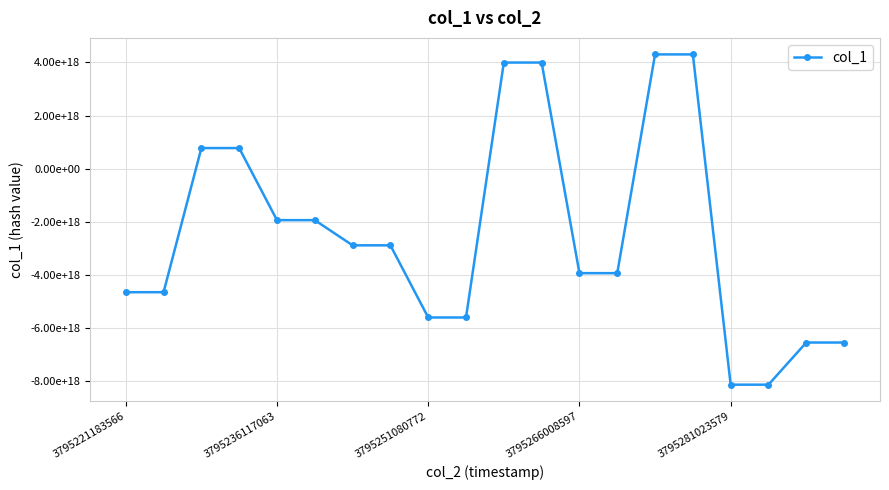

Is this an area chart (filled region under the line)?

No